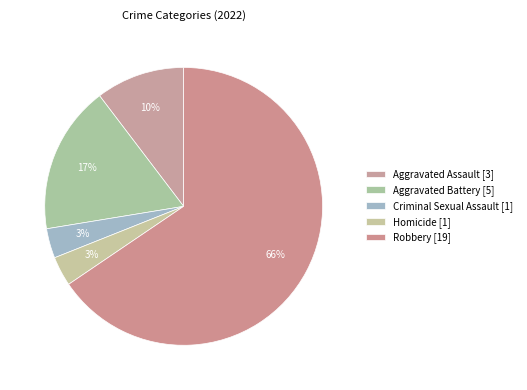

How many slices are in this pie chart?

5